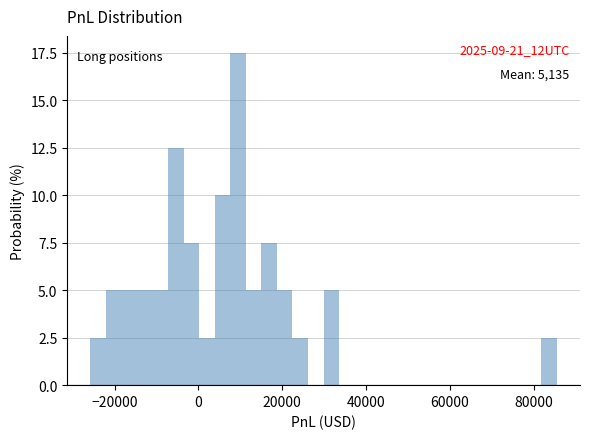

Read against the x-axis, roughly where is the centre of the tallest bar?

10000